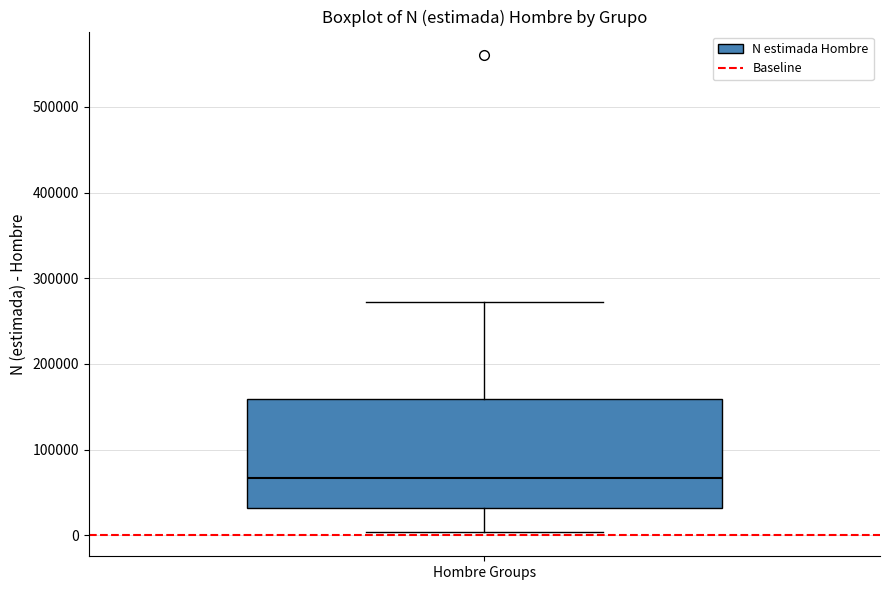

Where is the upper edge of the box for Hombre Groups on the y-axis? The values are not printed on the chart, so give them approximately, as read against the axis.

160000